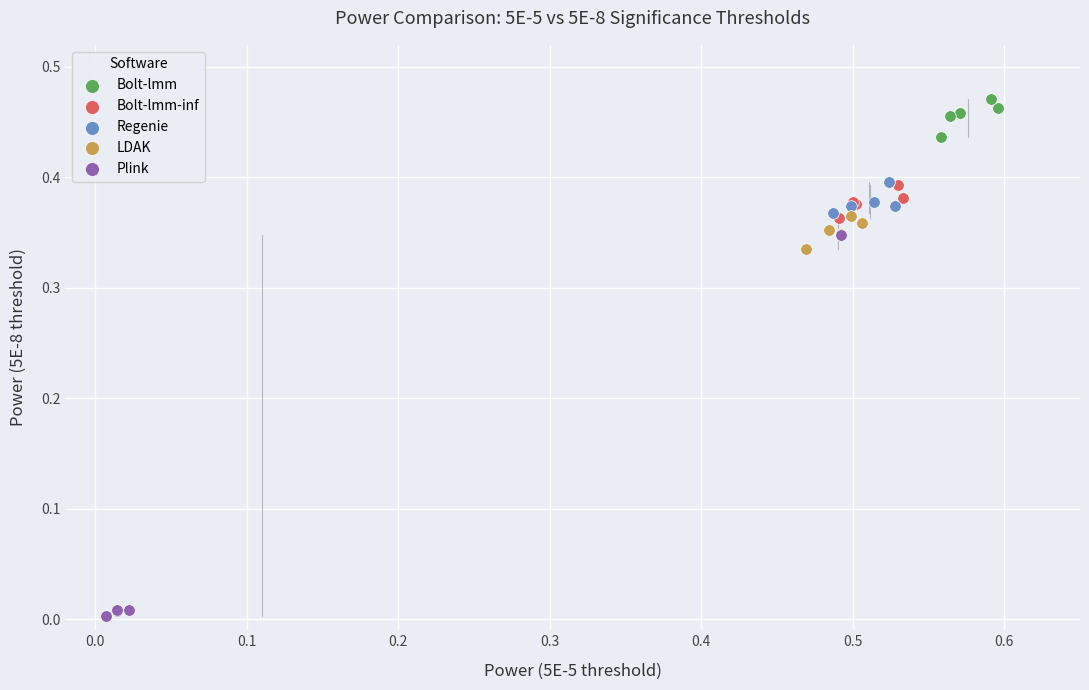

Which series contains the highest Y value?

Bolt-lmm